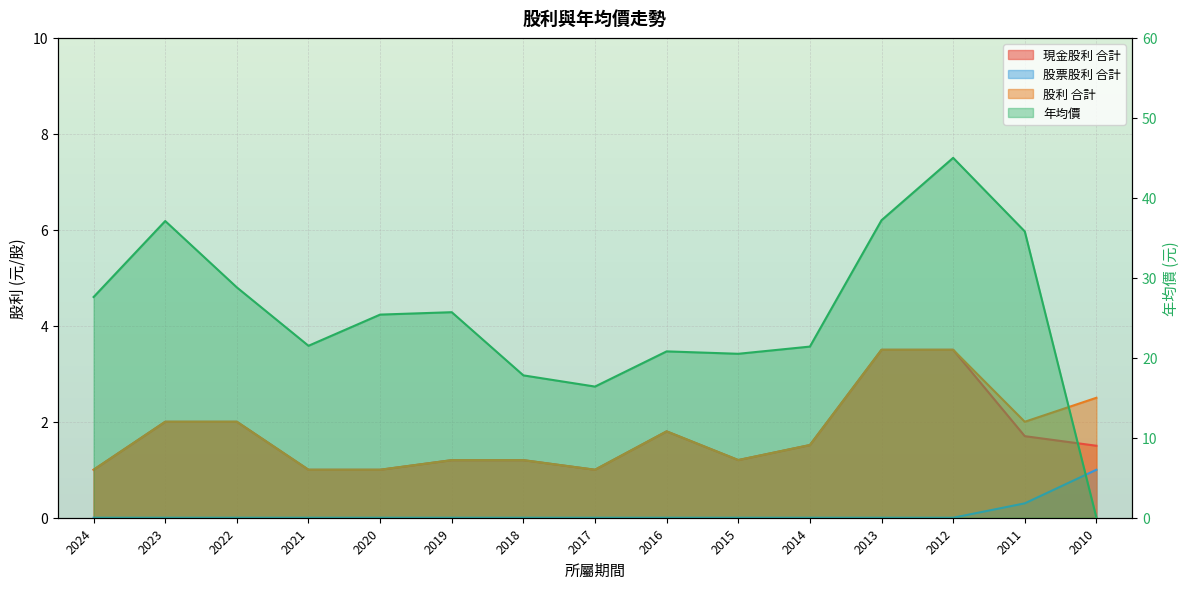

The 現金股利 合計 series shows 1.2 at 2019. True or false?

True